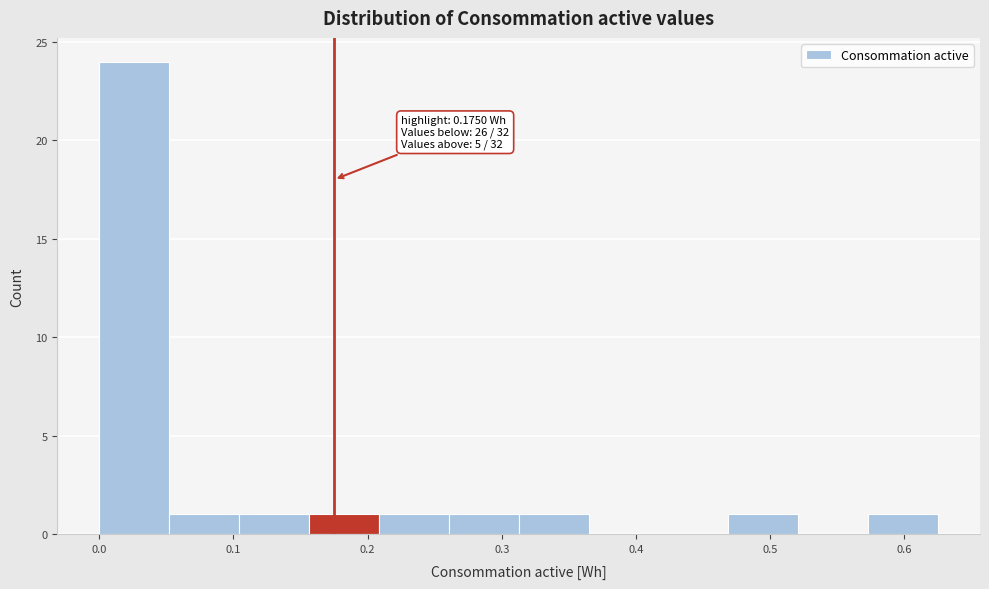

Which range on the x-axis has the tallest bar?

0.00 to 0.05